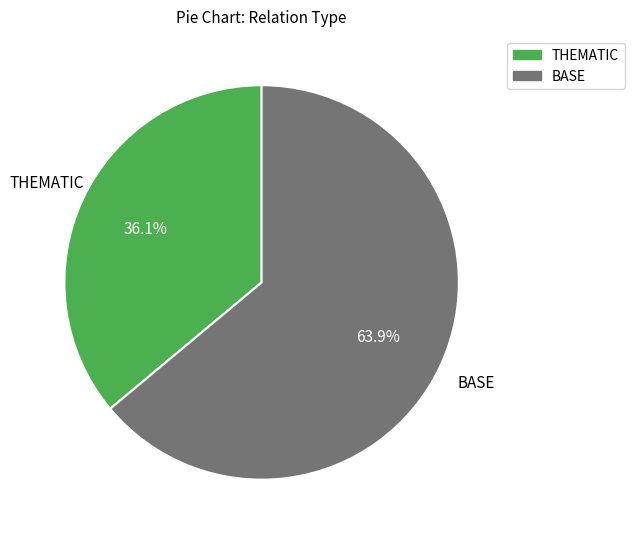

To the nearest percent, what portion does THEMATIC represent?

36%